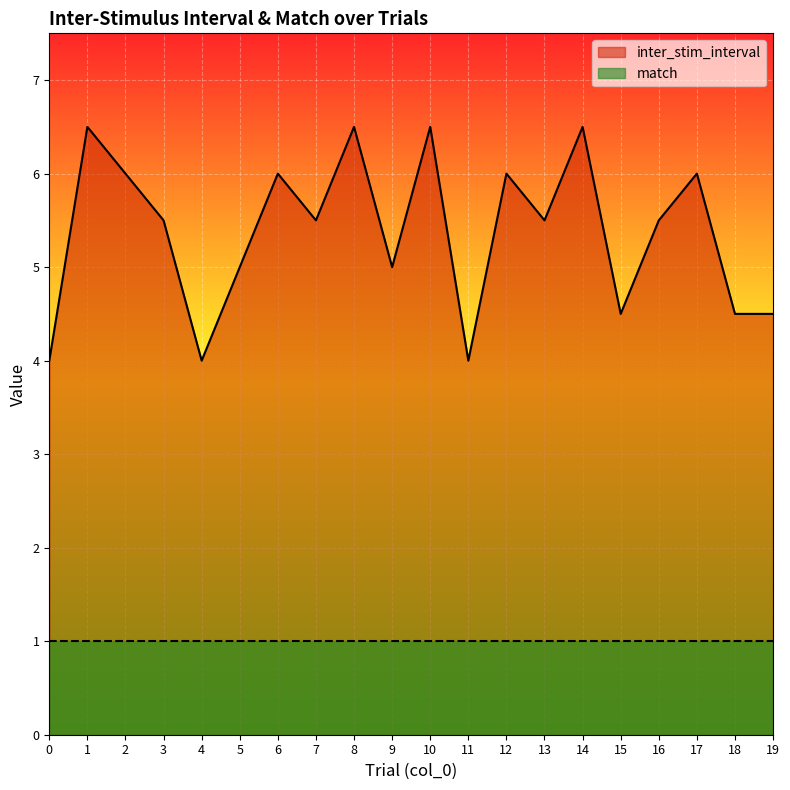

The value at 11 is 6.1. True or false?

False